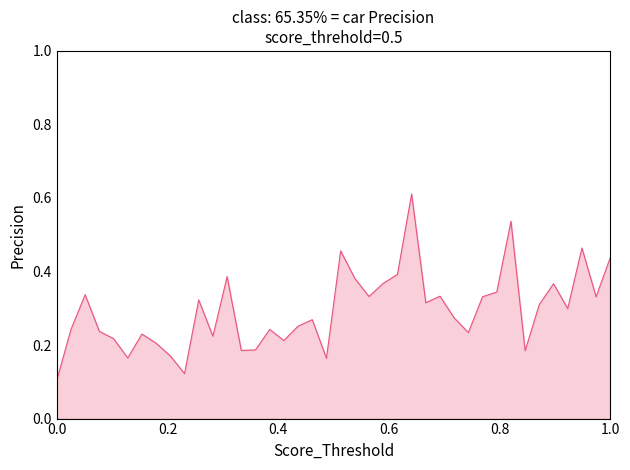

What is the value of the 2nd point from the left?

0.2